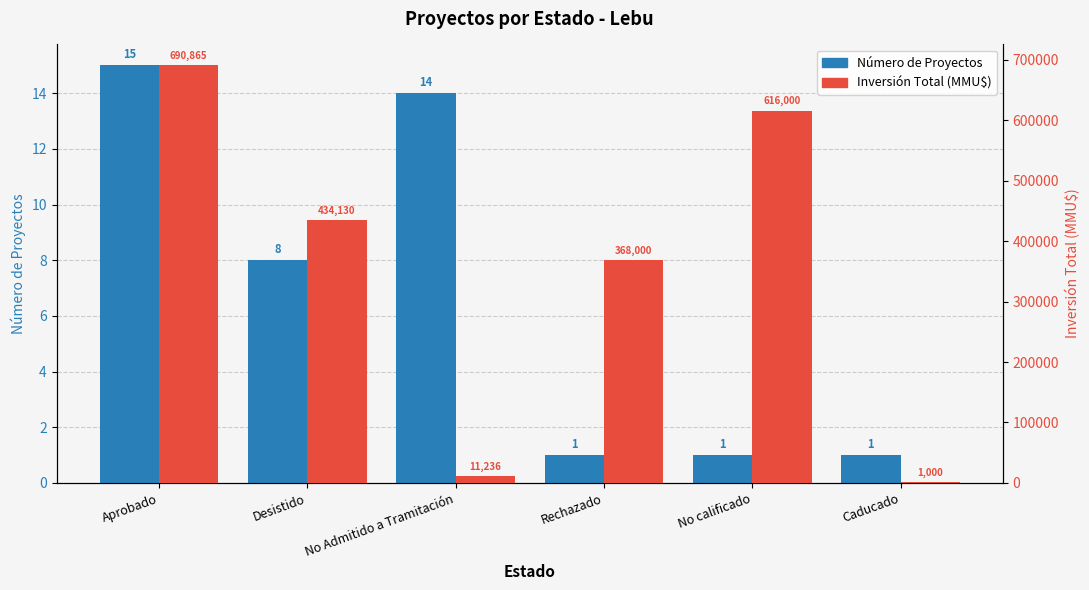

Reading right to left, transcribe all the data shown in this chart.

Número de Proyectos: 1	1	1	14	8	15
Inversión Total (MMU$): 1000	616000	368000	11236	434130	690865